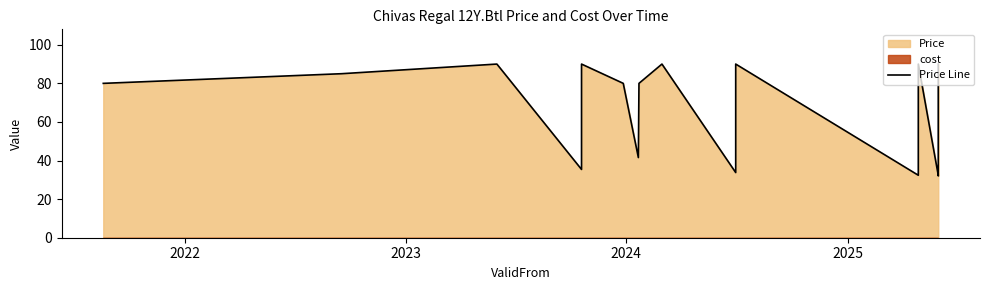

At which category does the data reach its first local valley?

2024